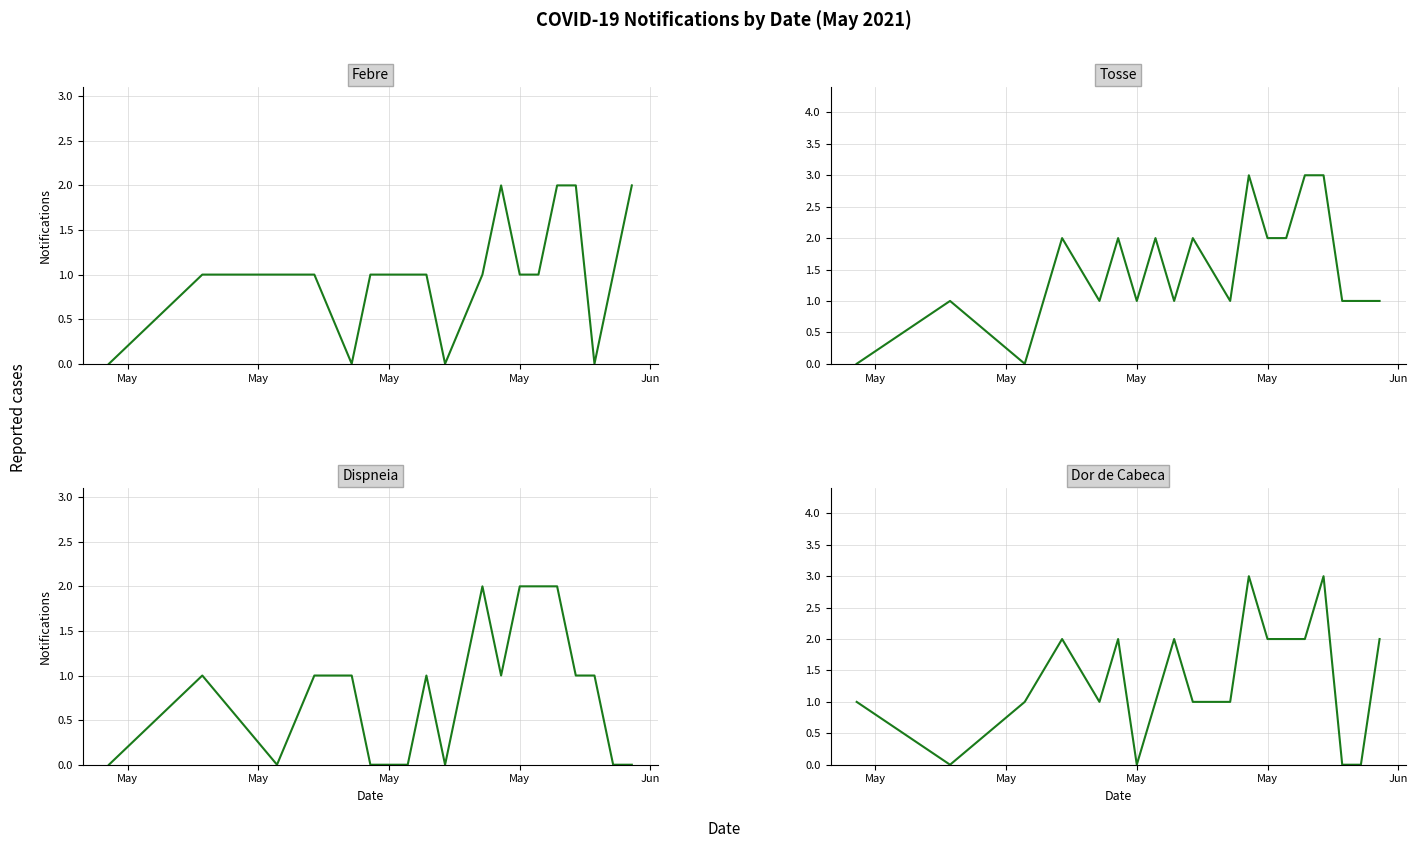

True or false: Febre and Dispneia intersect in this chart.

True